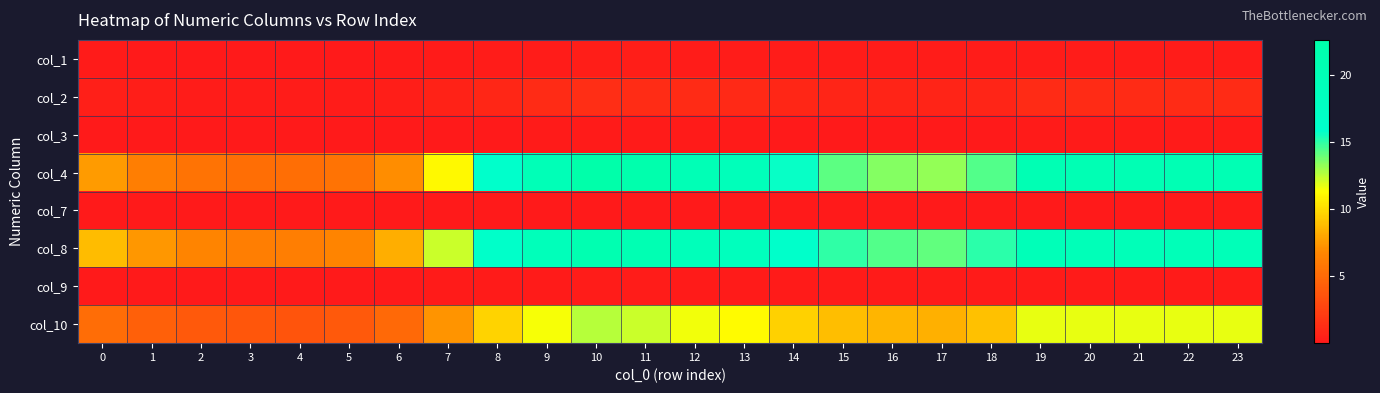

Which series has the largest range (max minus min)?

col_4